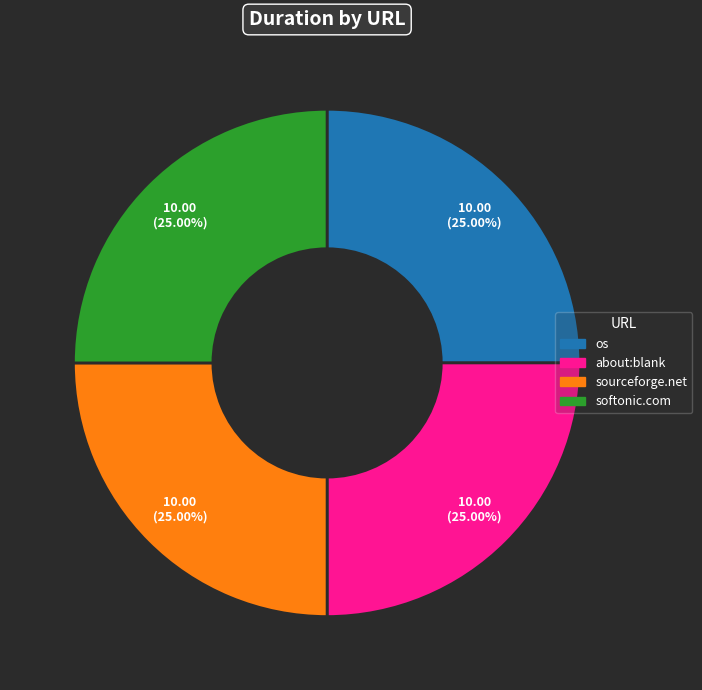

How many segments does this pie chart have?

4